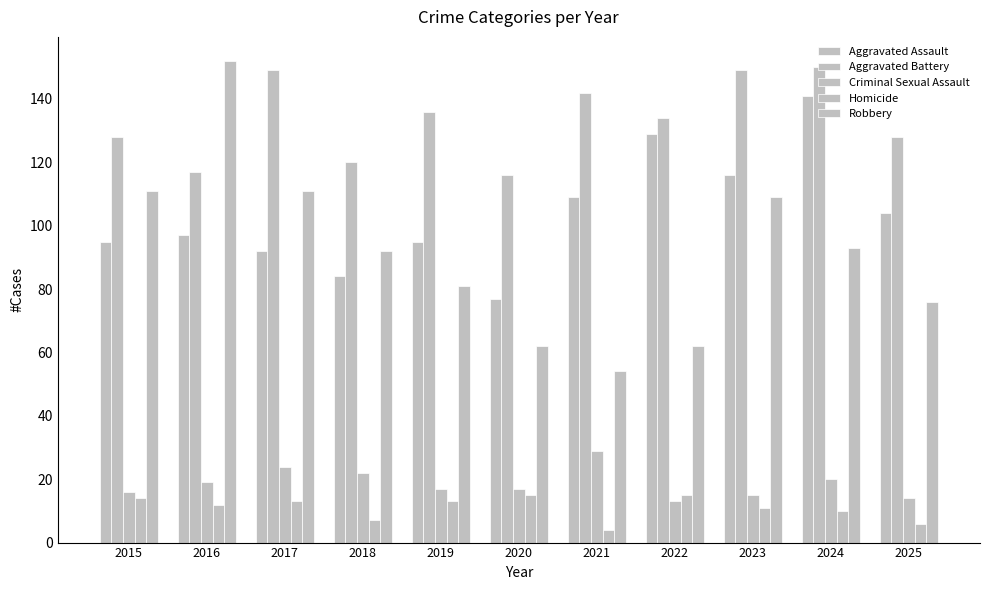

What is the average value of the Homicide series?

11